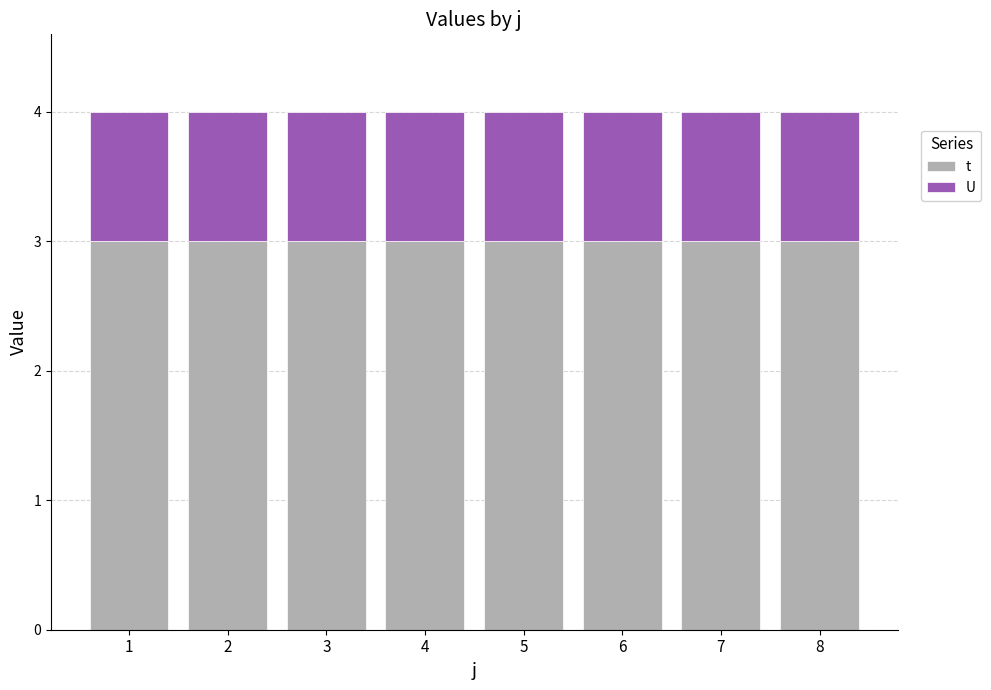

What is the lowest value of the t series?

3